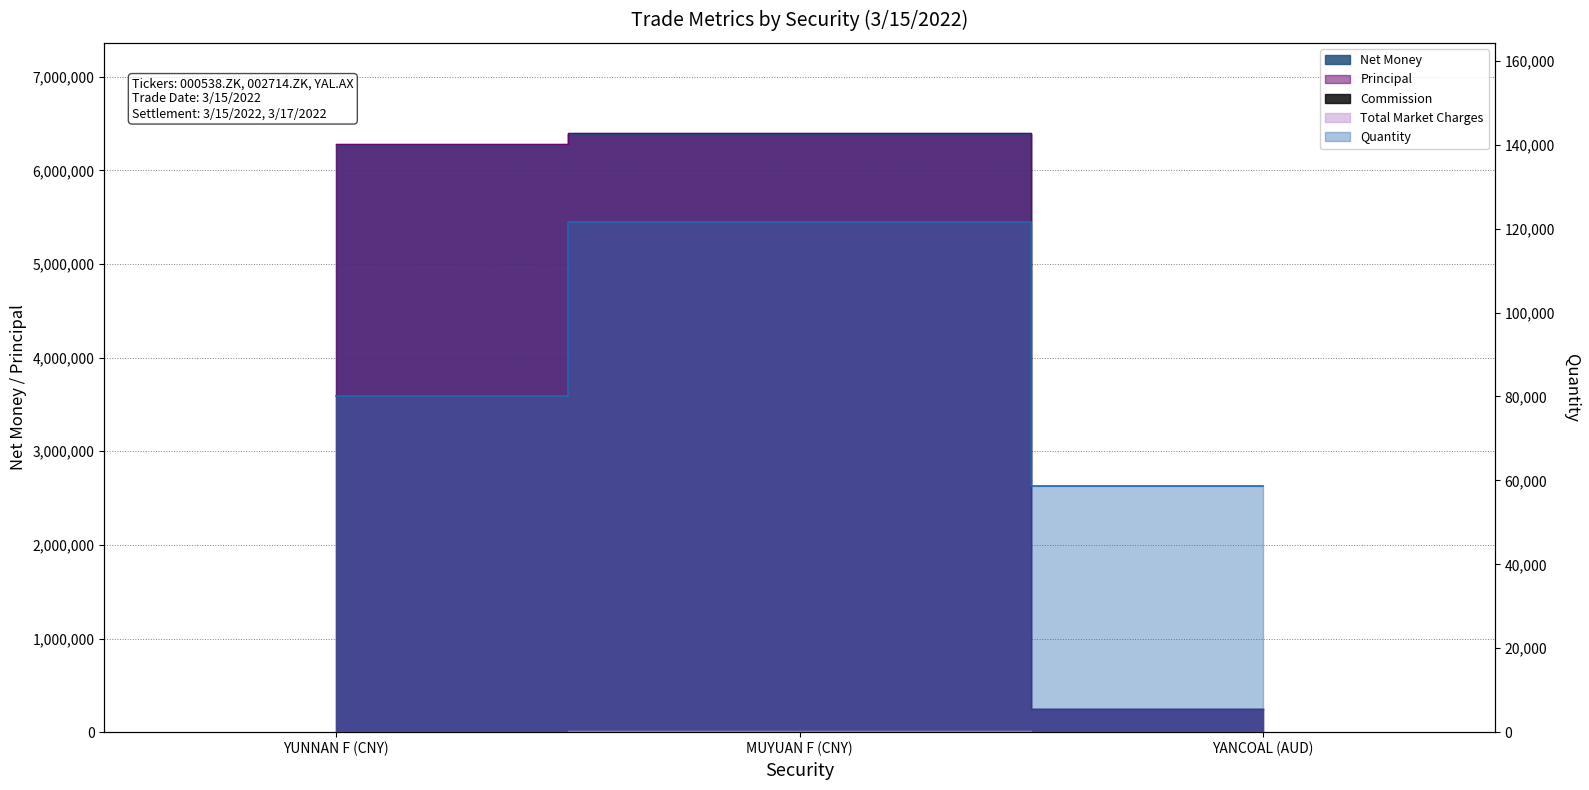

The value of Quantity at MUYUAN F (CNY) is 66827.2. True or false?

False